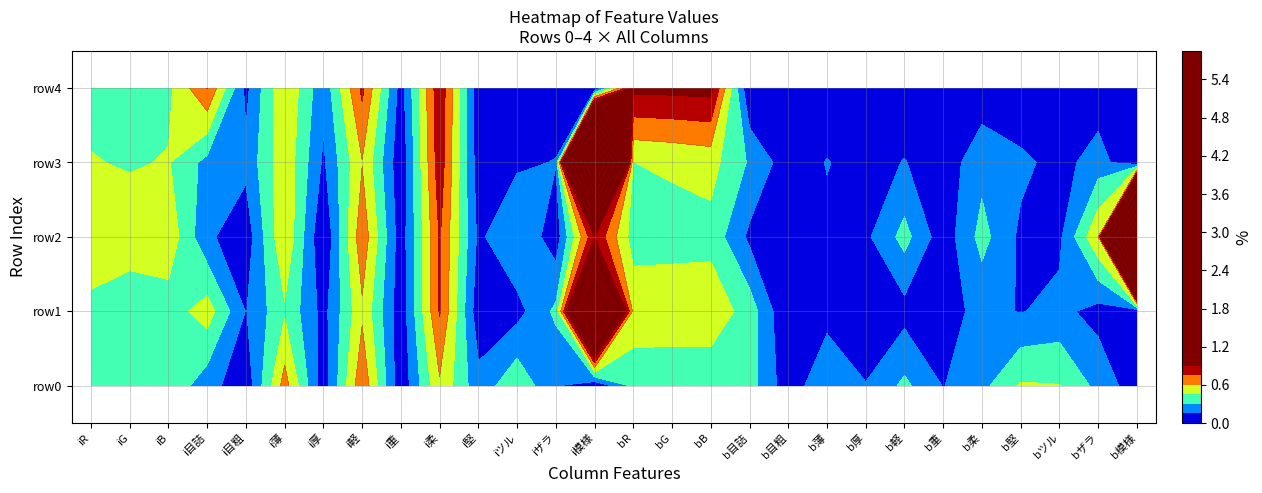

Which series has the widest spread of values?

row2